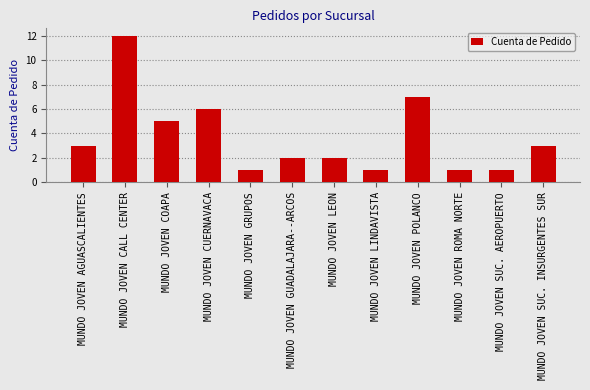

The chart shows a value of 4 at MUNDO JOVEN AGUASCALIENTES. True or false?

False